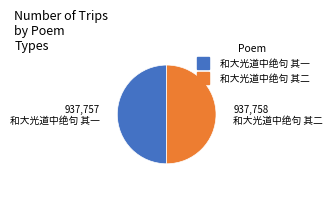

How many segments does this pie chart have?

2